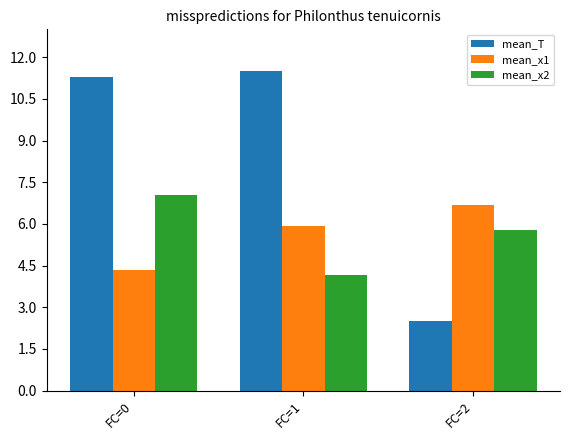

What is the maximum value for mean_x1?

6.7